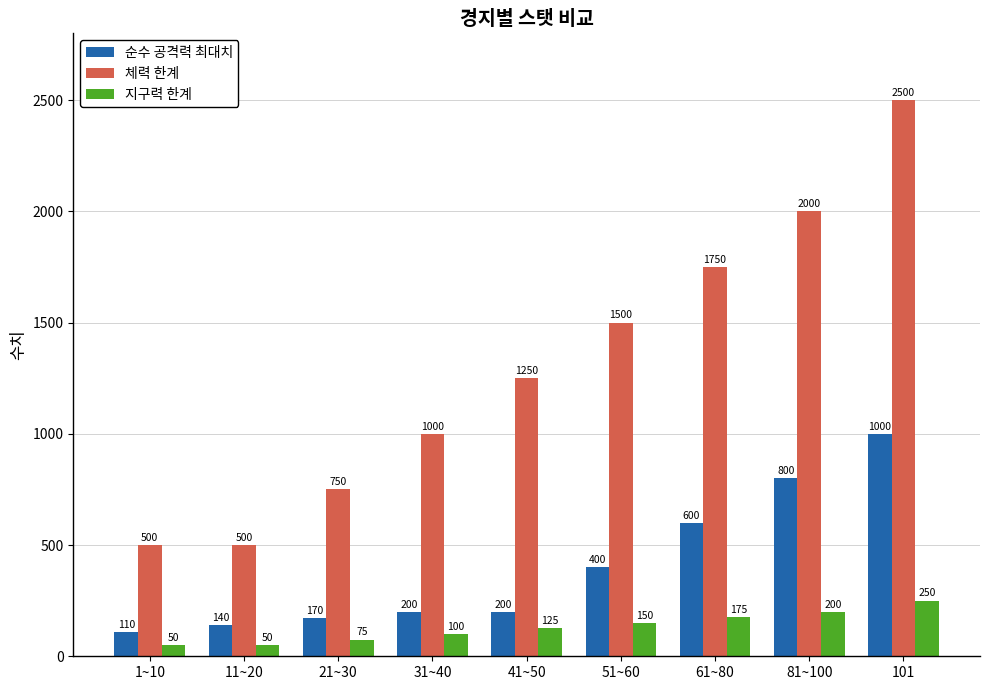

What value does the 지구력 한계 series have at 41~50?

125